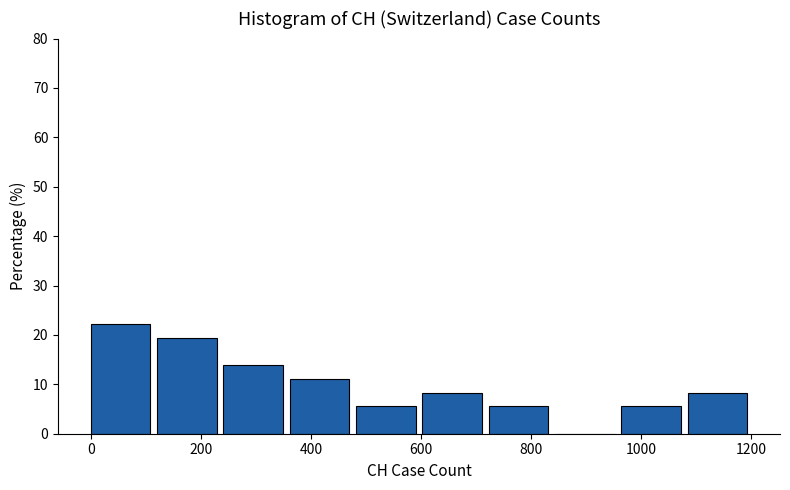

How tall is the bar that spans 960 to 1080 on the x-axis? Neither the bar edges nor the heights are printed on the chart, so give them approximately, as read against the axes.

6